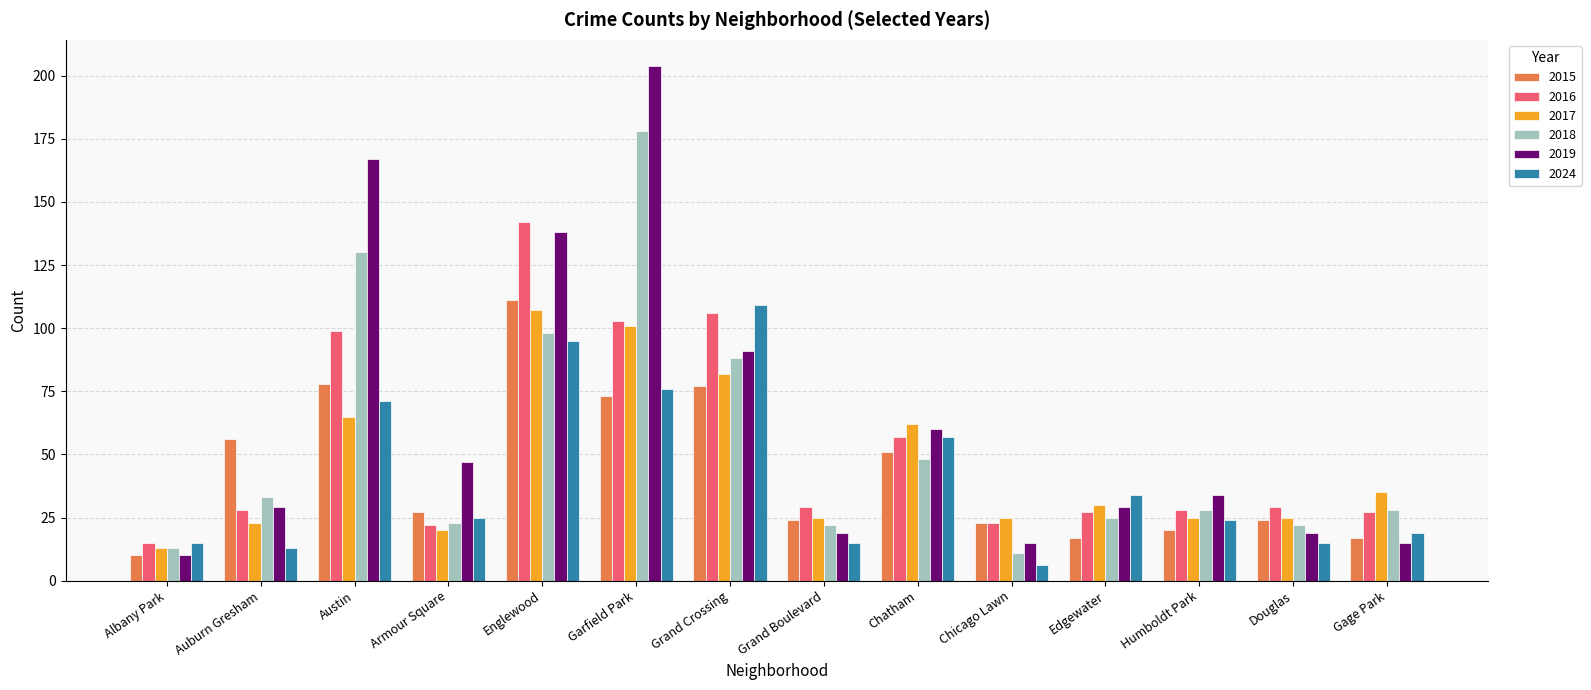

What is the sum of all 2017 values?

638